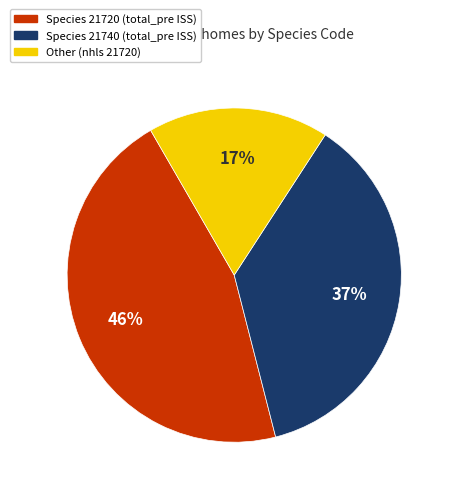

Is there any slice that represents more than half of the pie?

No